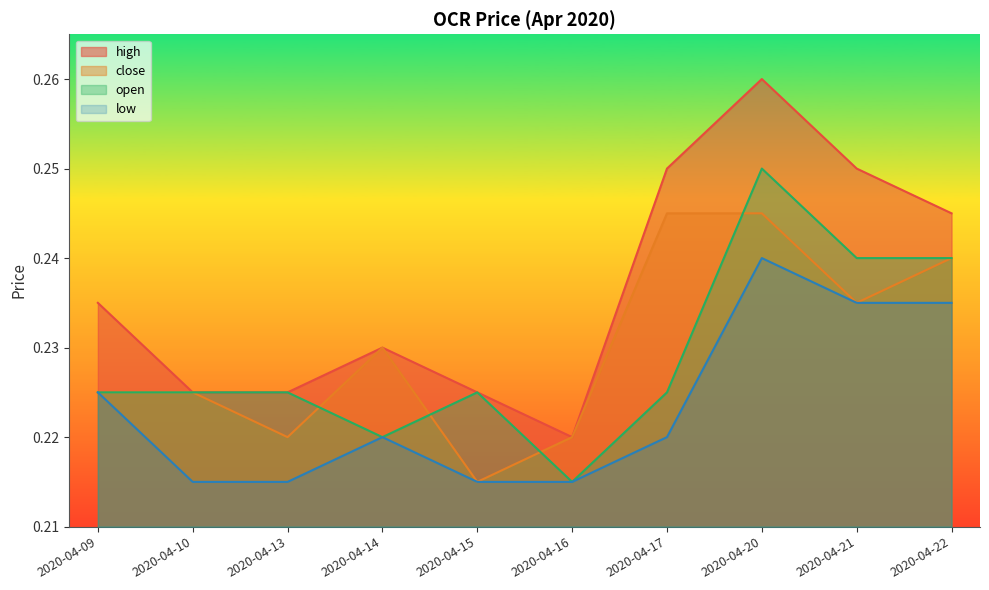

Reading left to right, list all the values displayed in this chart.

high: 0.2	0.2	0.2	0.2	0.2	0.2	0.2	0.3	0.2	0.2
close: 0.2	0.2	0.2	0.2	0.2	0.2	0.2	0.2	0.2	0.2
open: 0.2	0.2	0.2	0.2	0.2	0.2	0.2	0.2	0.2	0.2
low: 0.2	0.2	0.2	0.2	0.2	0.2	0.2	0.2	0.2	0.2